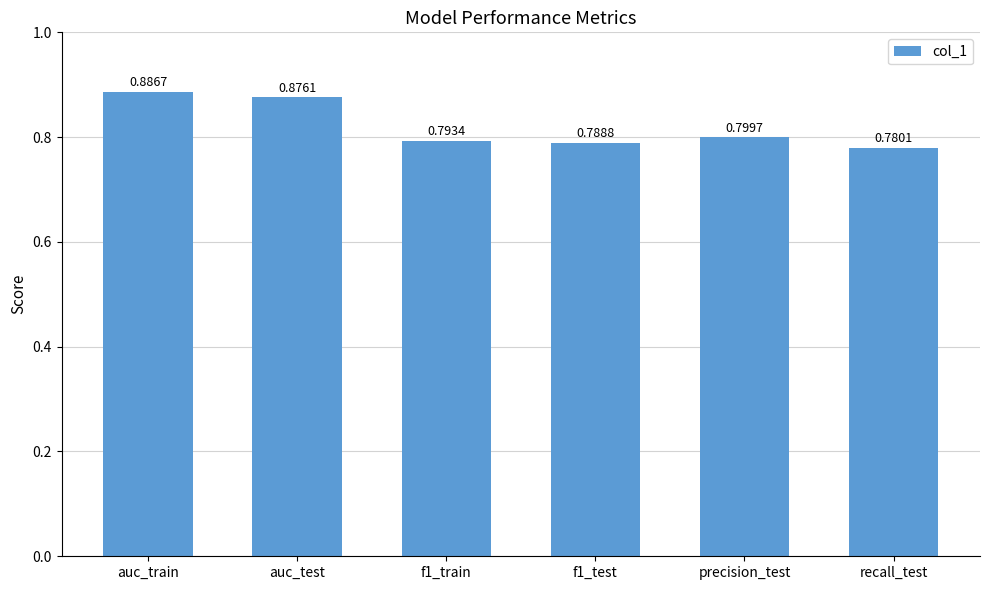

List the labels in order of value, smallest first.

recall_test, f1_test, f1_train, precision_test, auc_test, auc_train